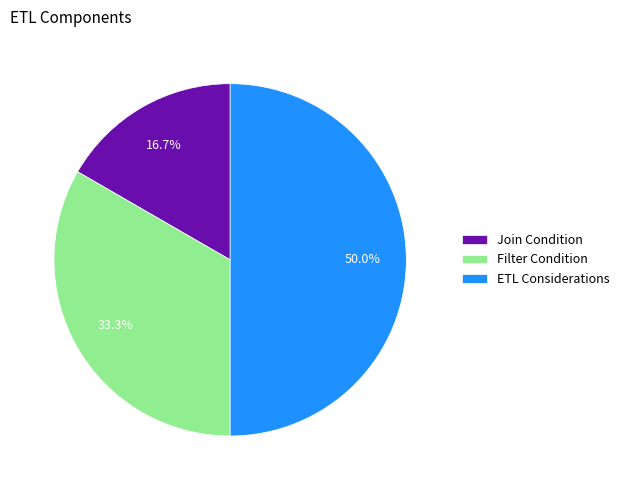

To the nearest percent, what portion does Join Condition represent?

17%